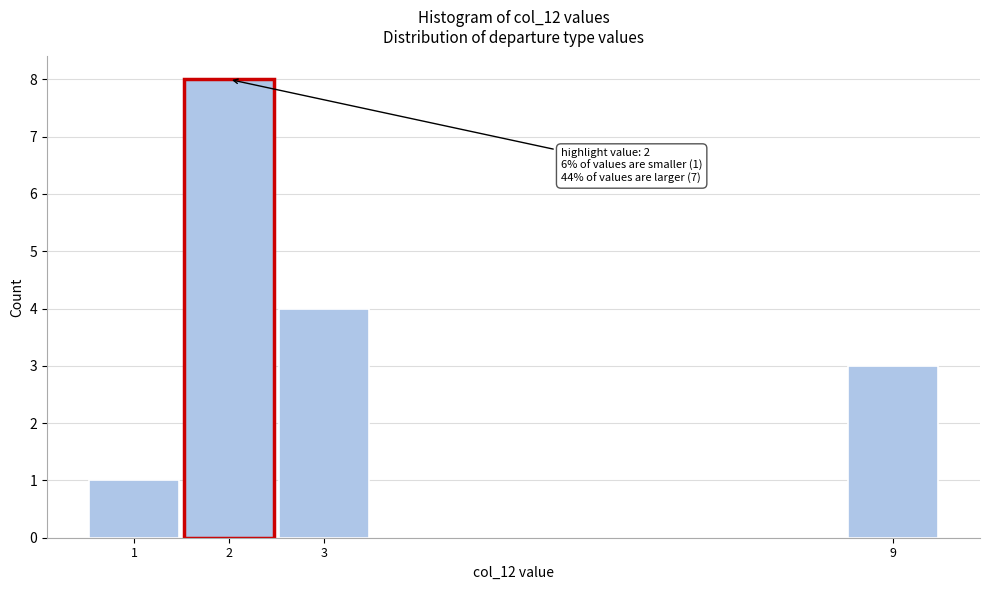

Reading right to left, what are all the values shown in this chart?

3	4	8	1